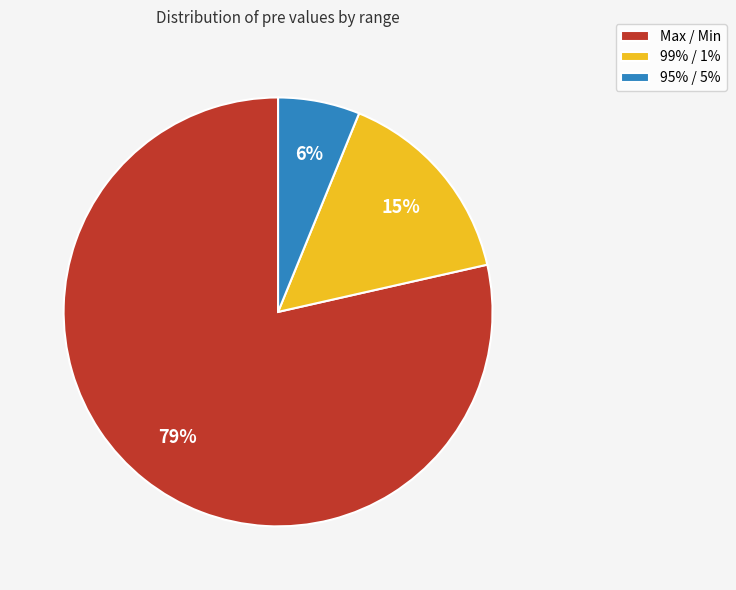

Does Max / Min represent more than half of the total?

Yes